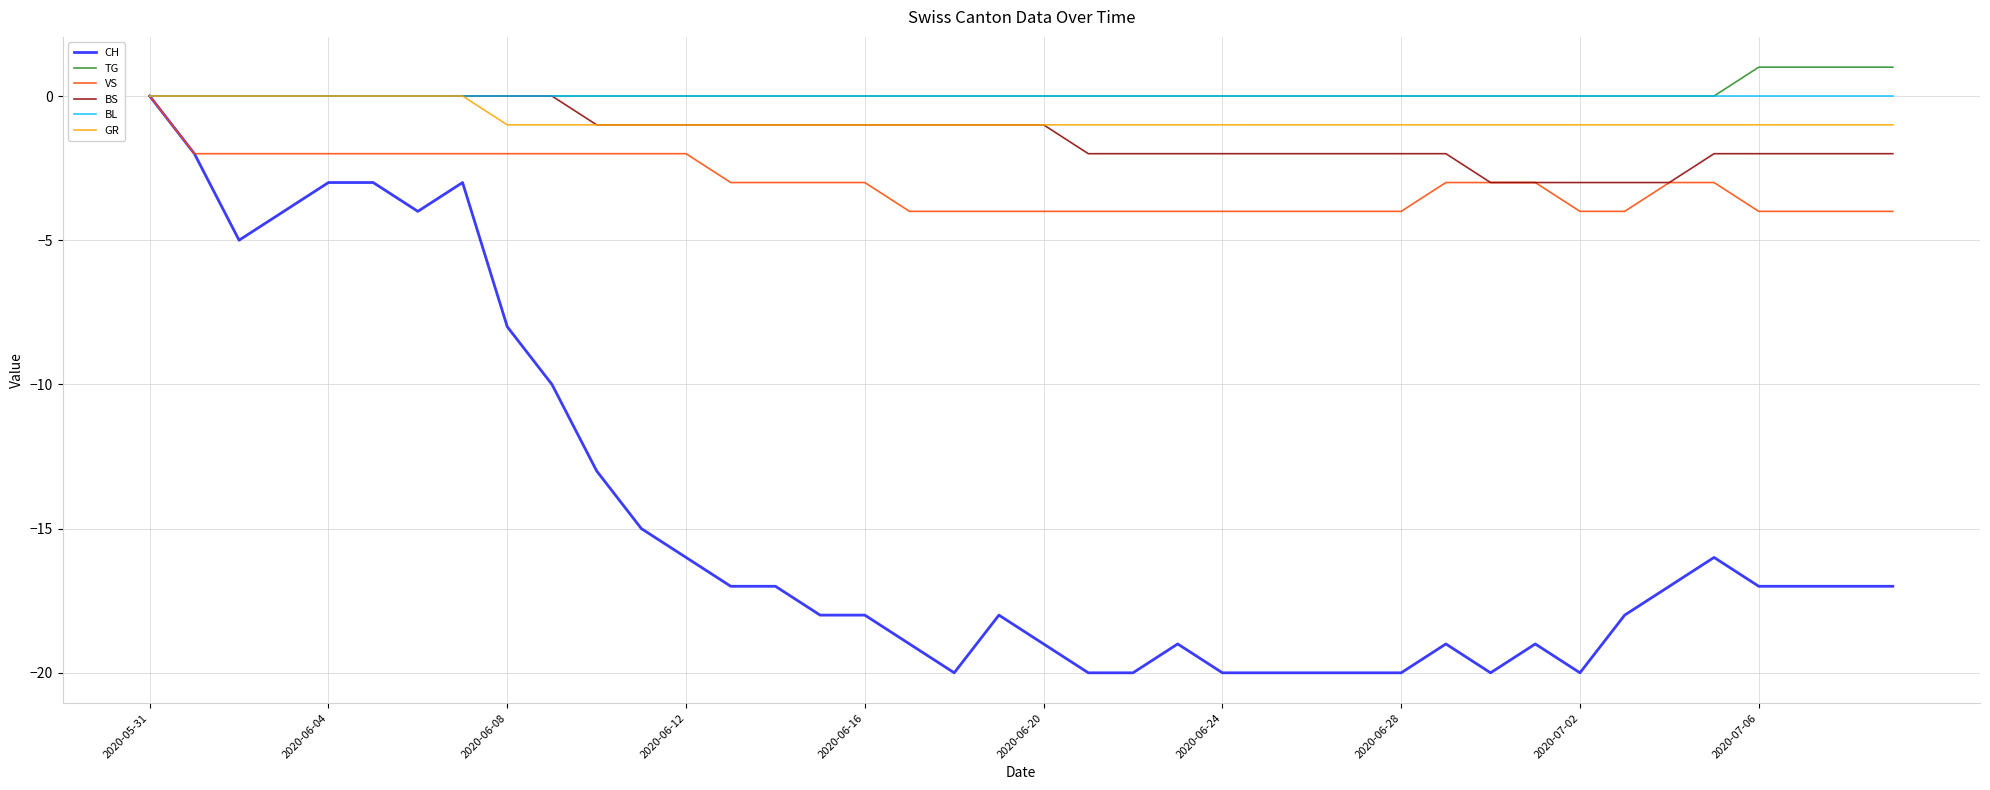

Which series has the widest spread of values?

CH